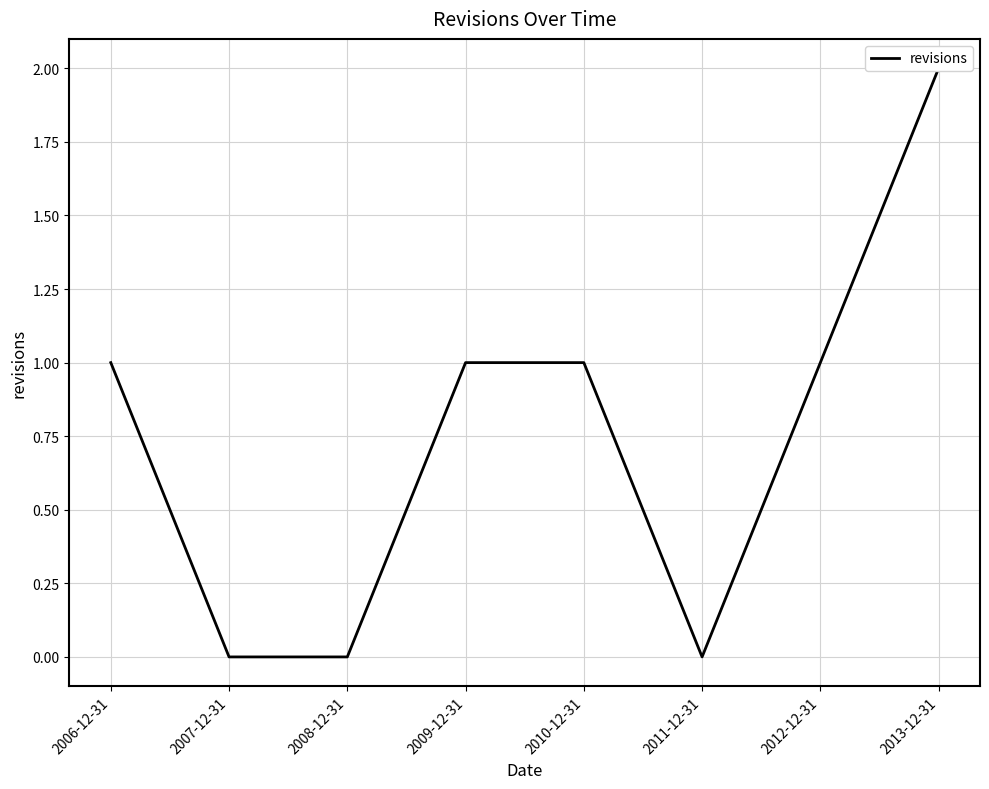

Which has a higher value, 2008-12-31 or 2010-12-31?

2010-12-31